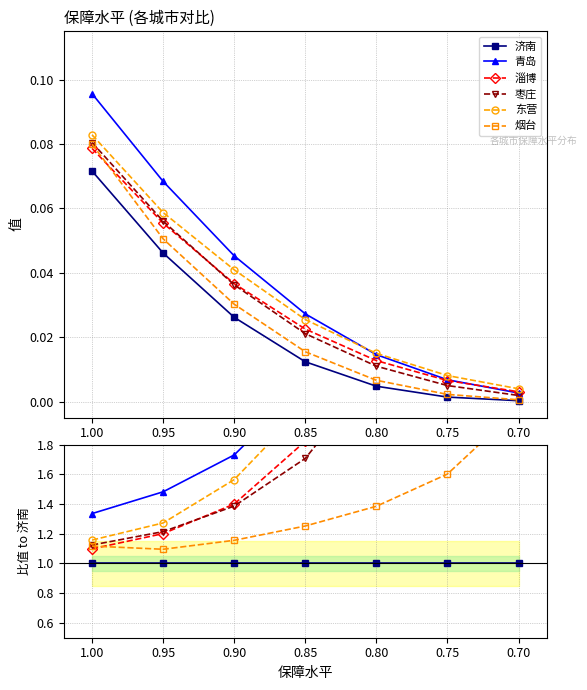

How many categories are shown in the chart?

7